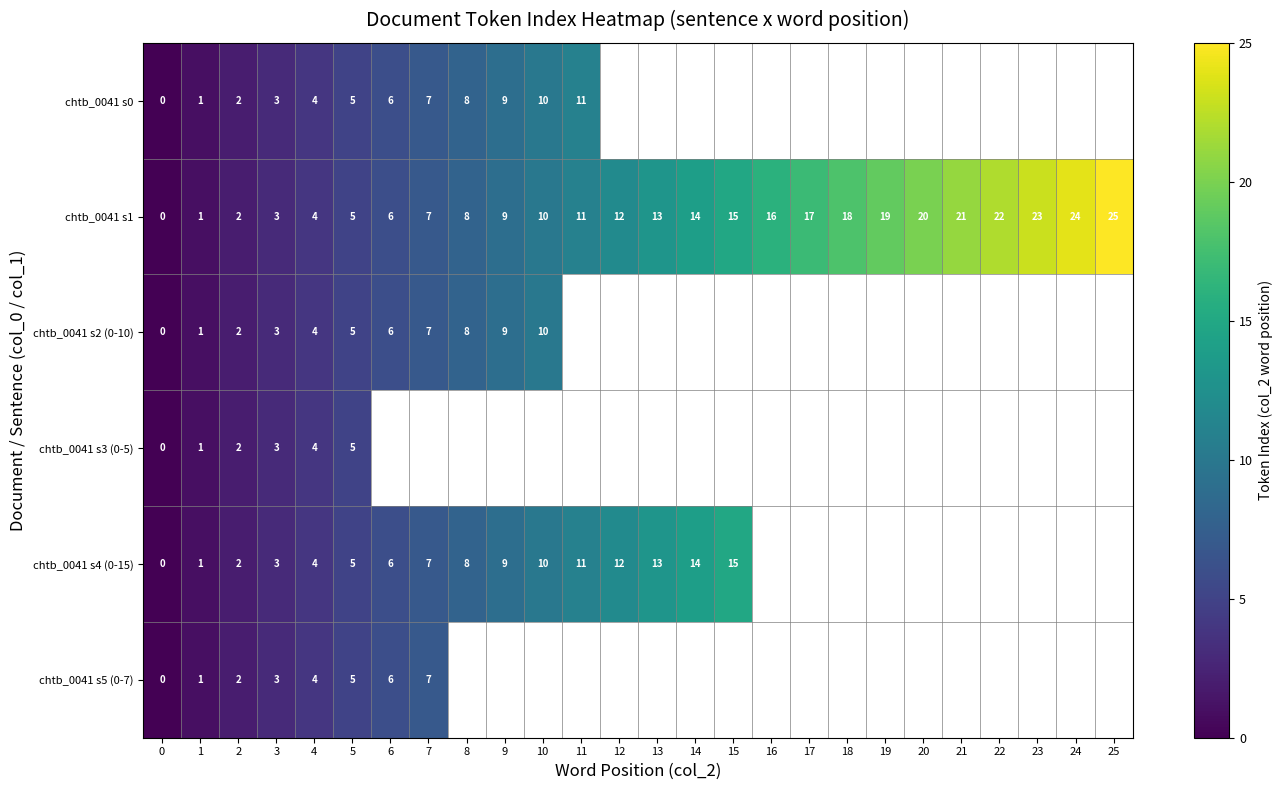

True or false: chtb_0041 s1 has a value of 5.3 at 3.

False